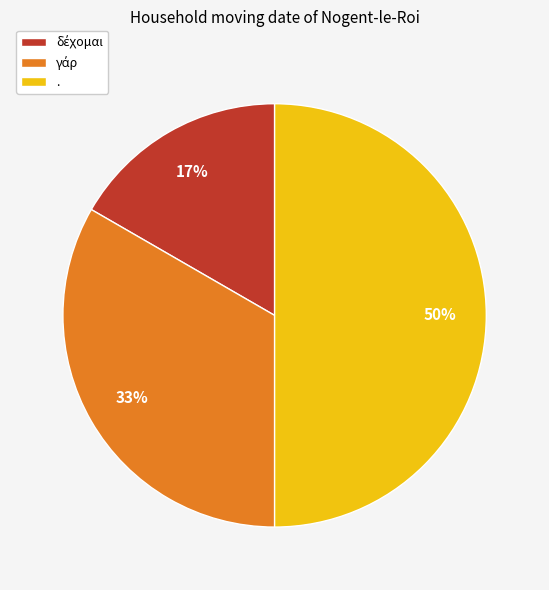

The . slice represents 50% of the pie. True or false?

True